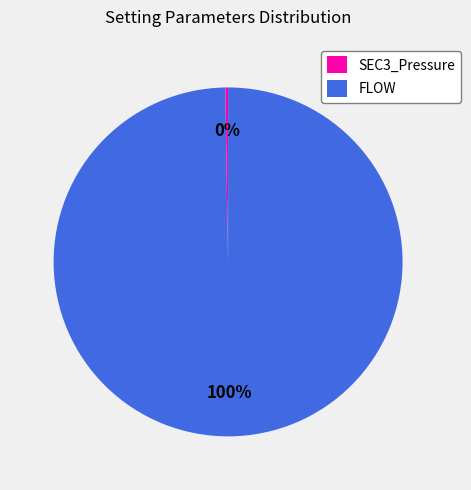

Is FLOW the majority of the pie?

Yes